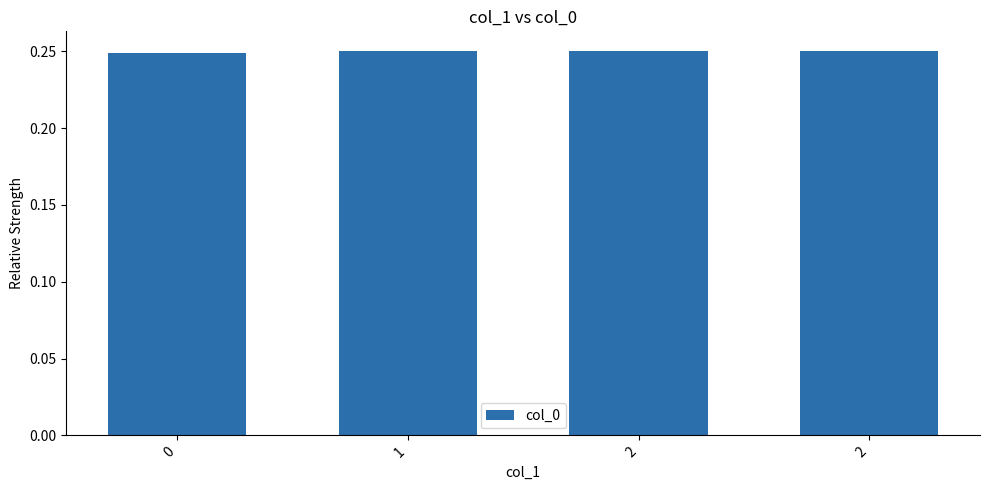

Are the bars horizontal?

No